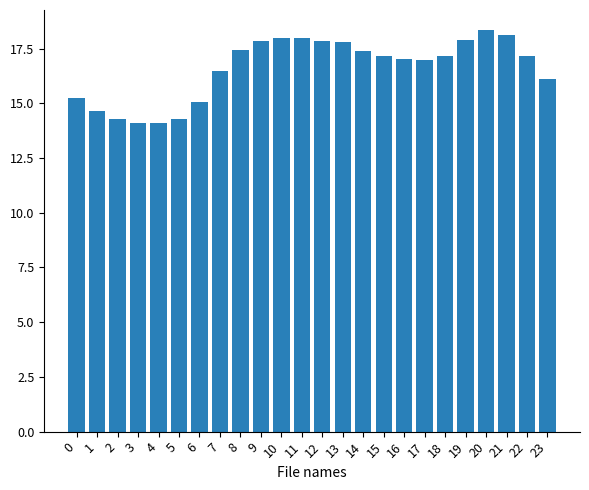

What is the sum of all values?

398.3